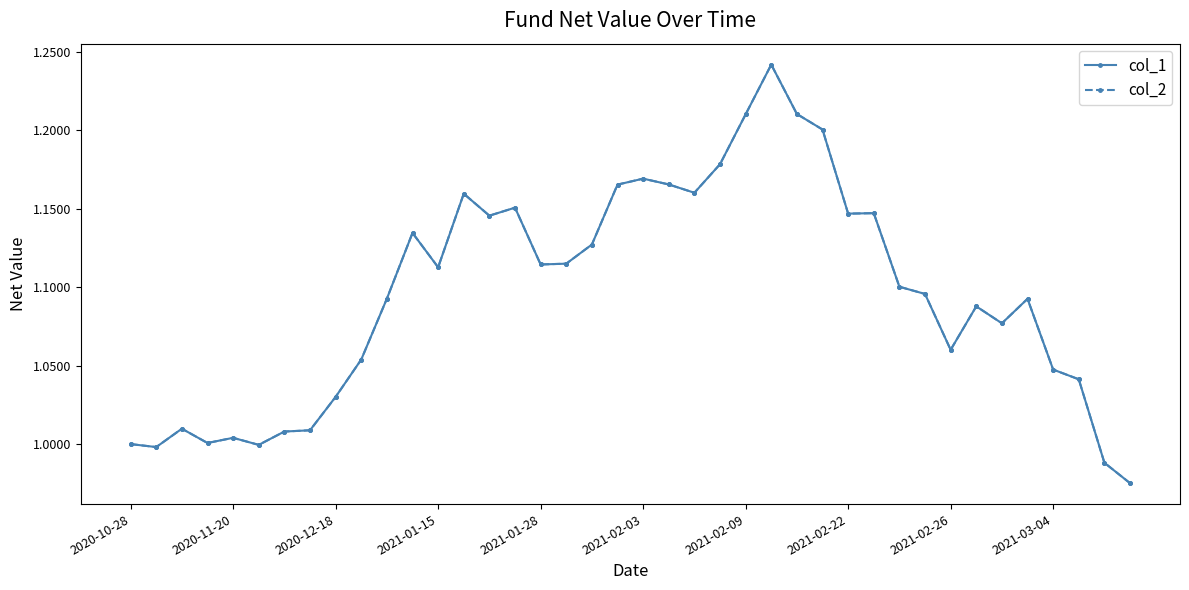

Is this an area chart (filled region under the line)?

No